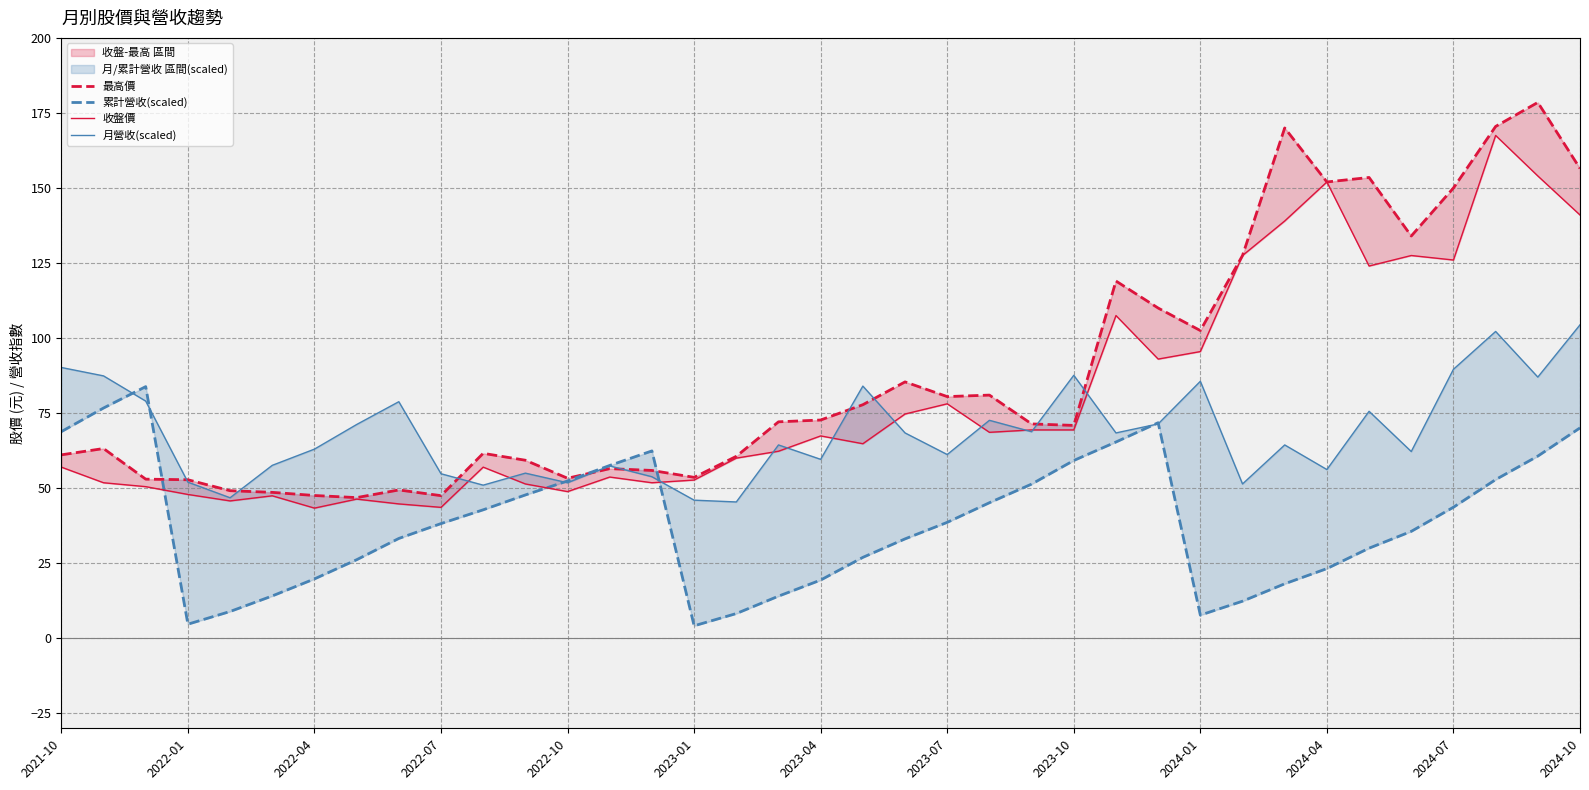

Between 18 and 34, which is larger?

34